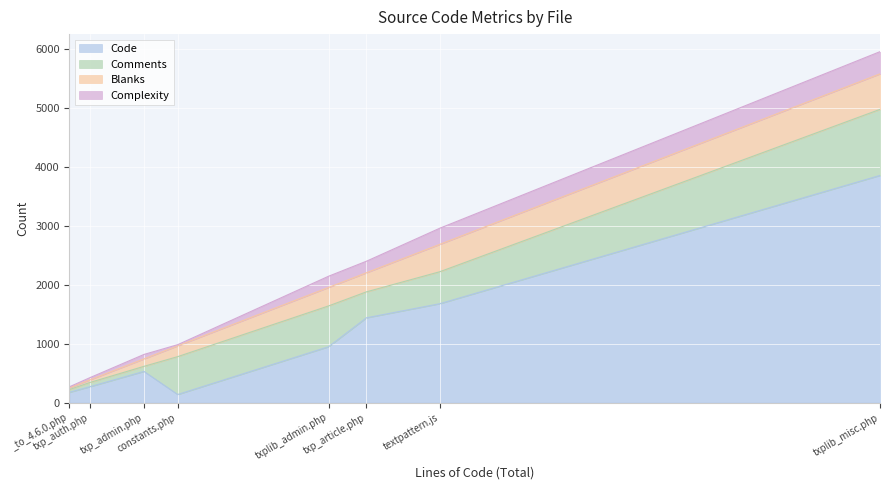

How many distinct data groups are displayed?

4